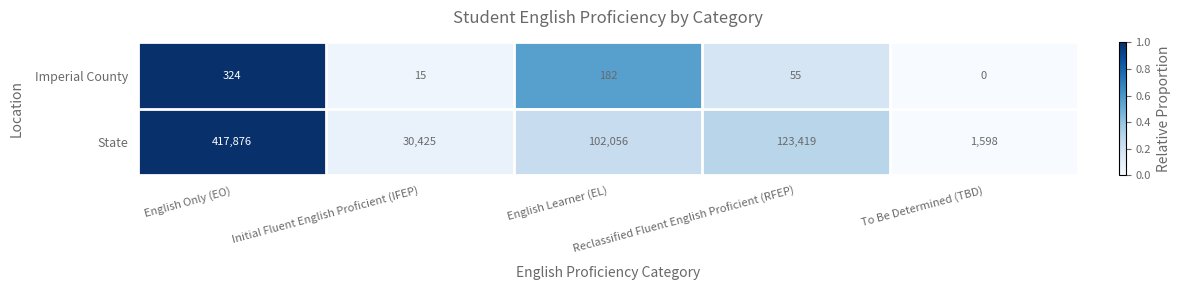

Rank the series by their average value, from lowest to highest.

Imperial County, State